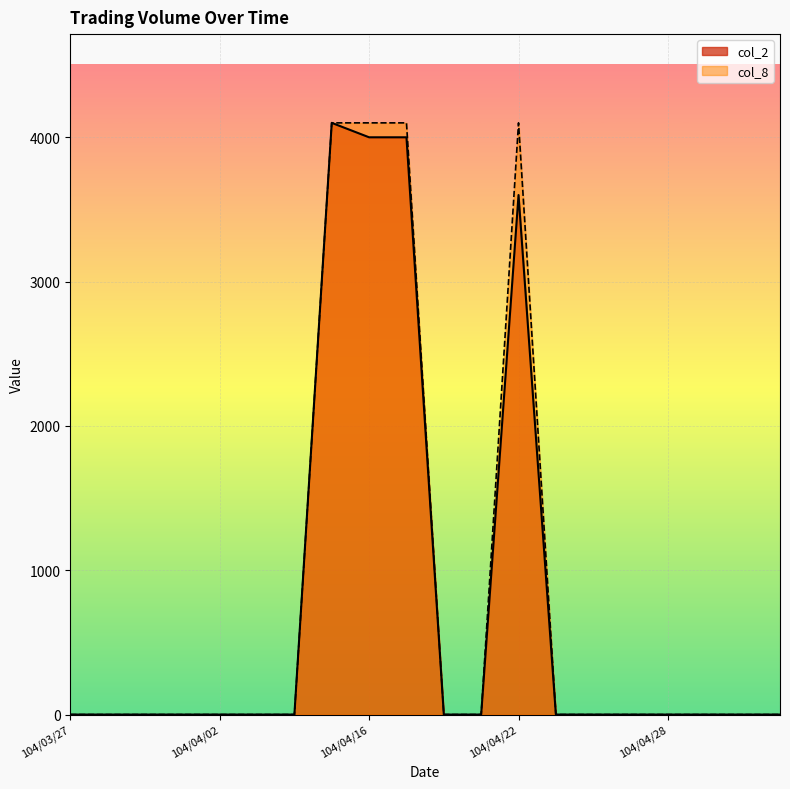

How many lines are shown in the chart?

2